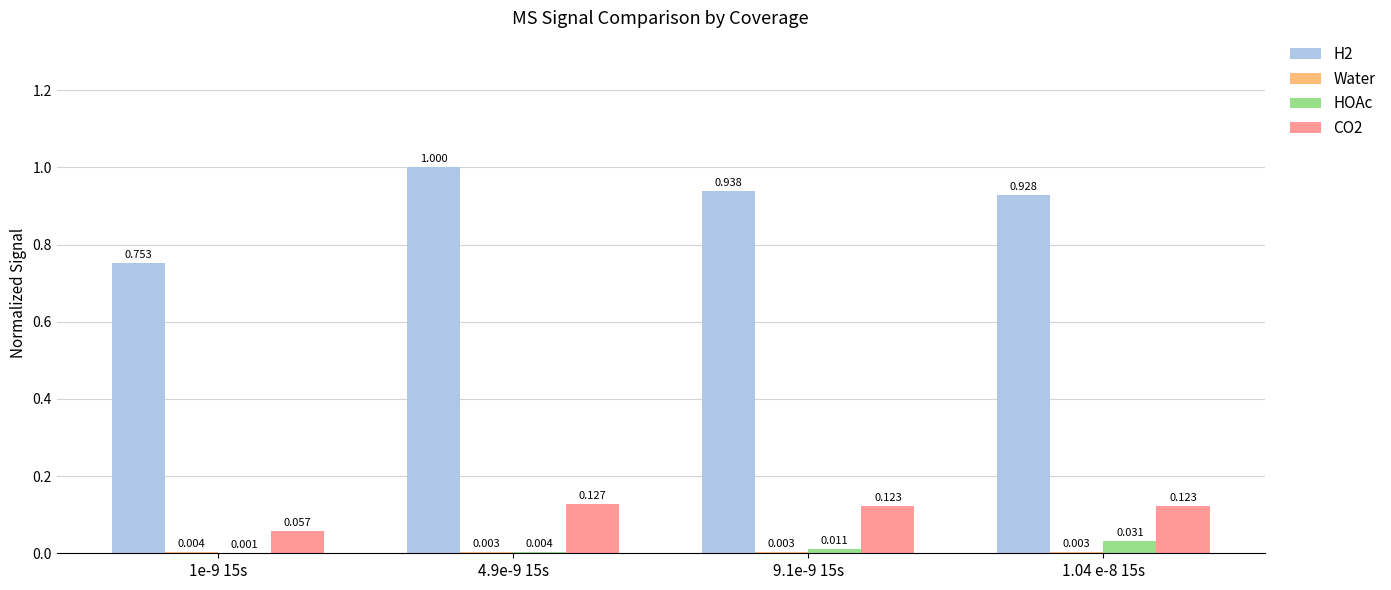

Are the bars grouped side by side (vs. stacked)?

Yes